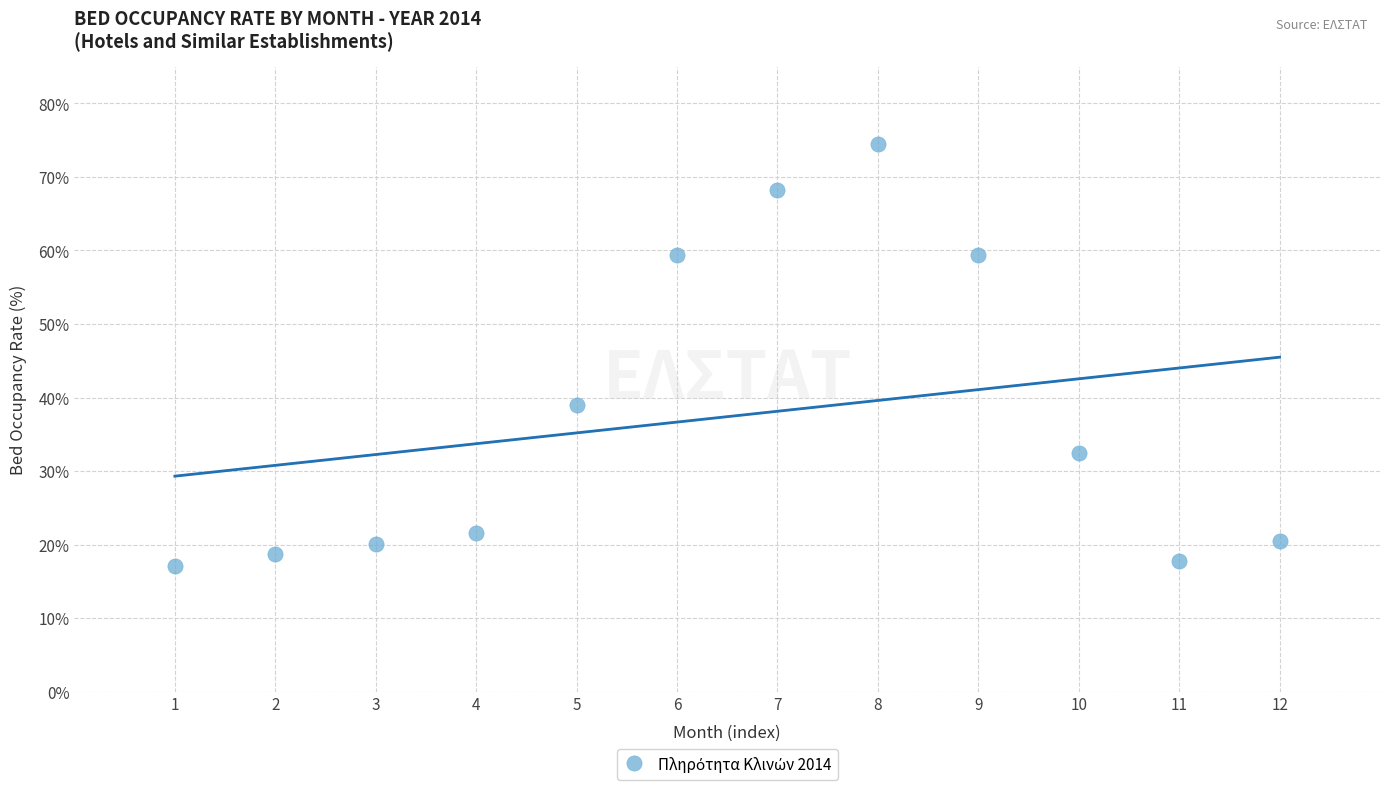

What Y value in the scatter plot is closest to 45?

39.0